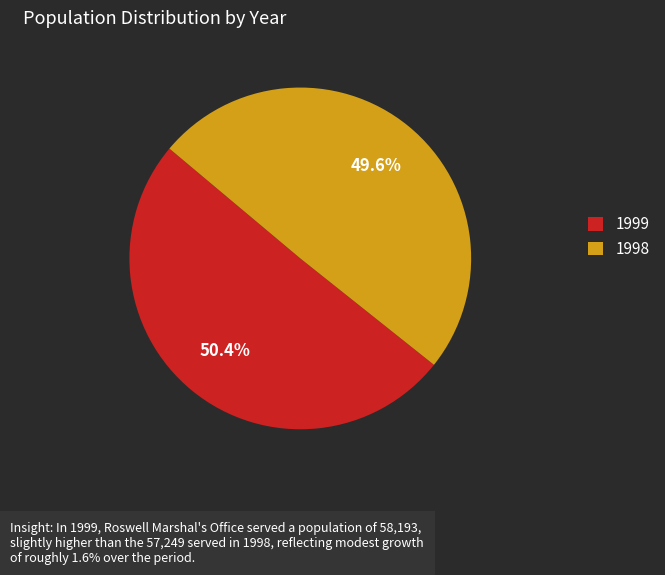

True or false: 1998 accounts for 50% of the total.

True